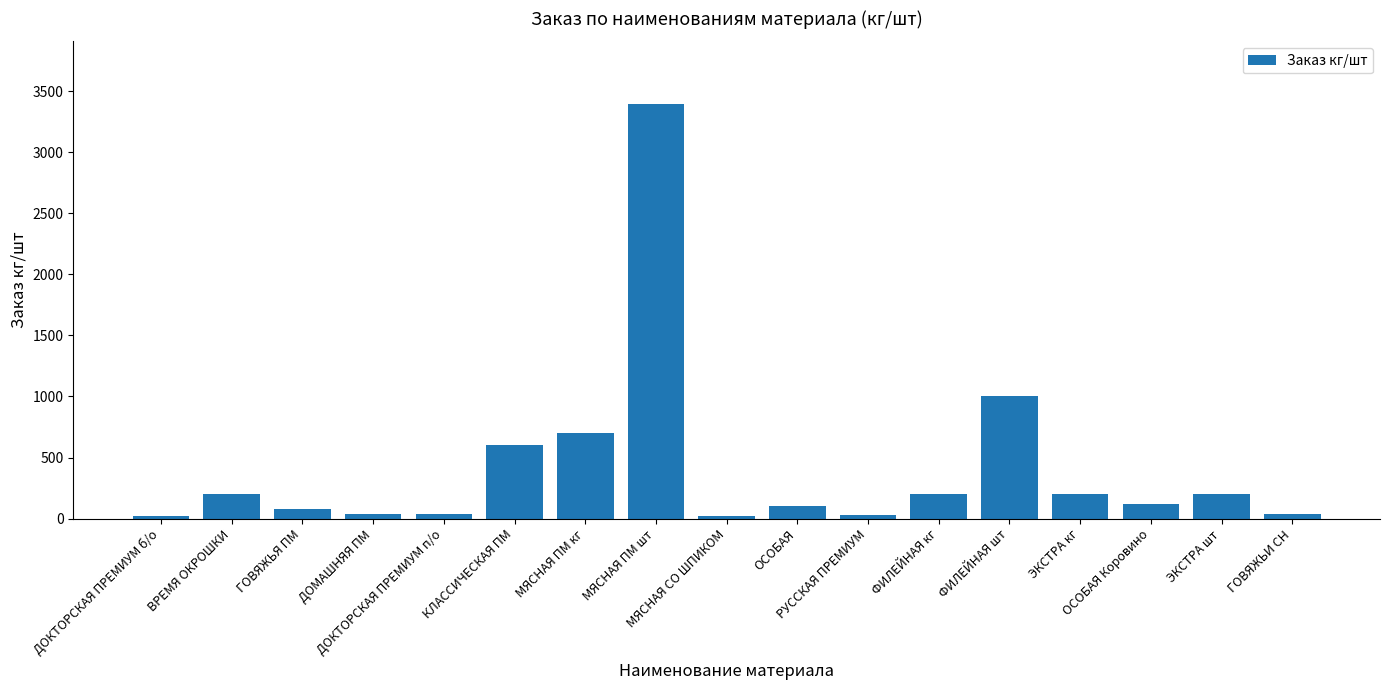

What position from the right is ФИЛЕЙНАЯ кг?

6